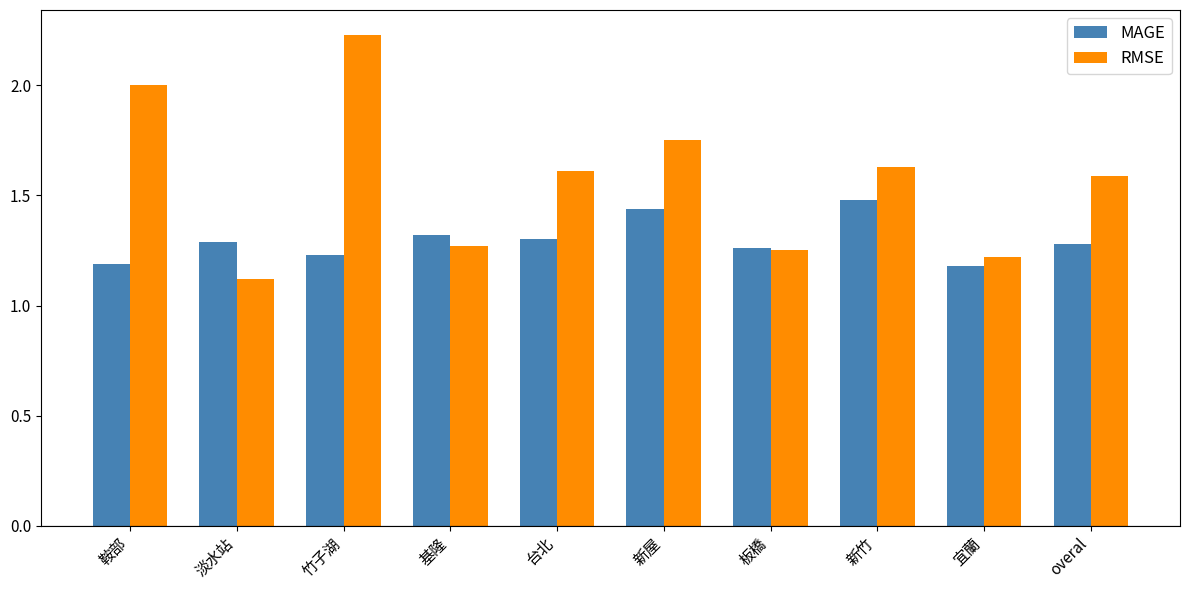

What is the sum of all MAGE values?

13.0